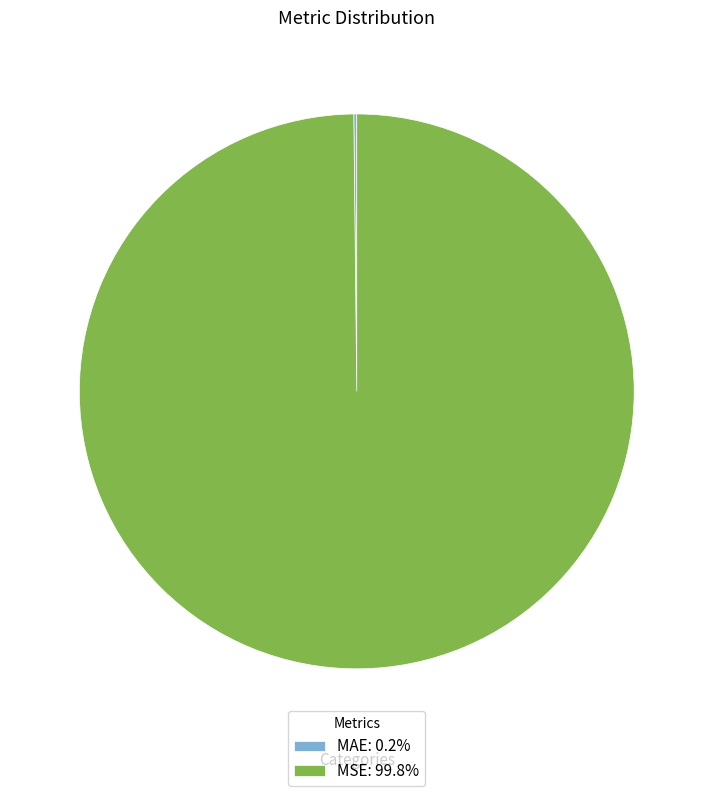

Does any single category account for the majority?

Yes